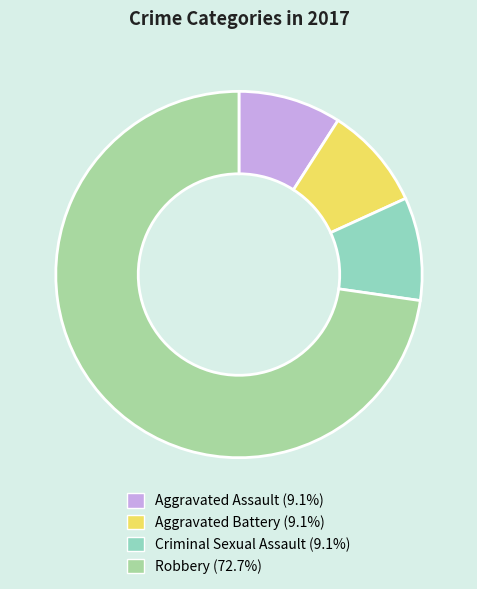

What is the majority slice?

Robbery